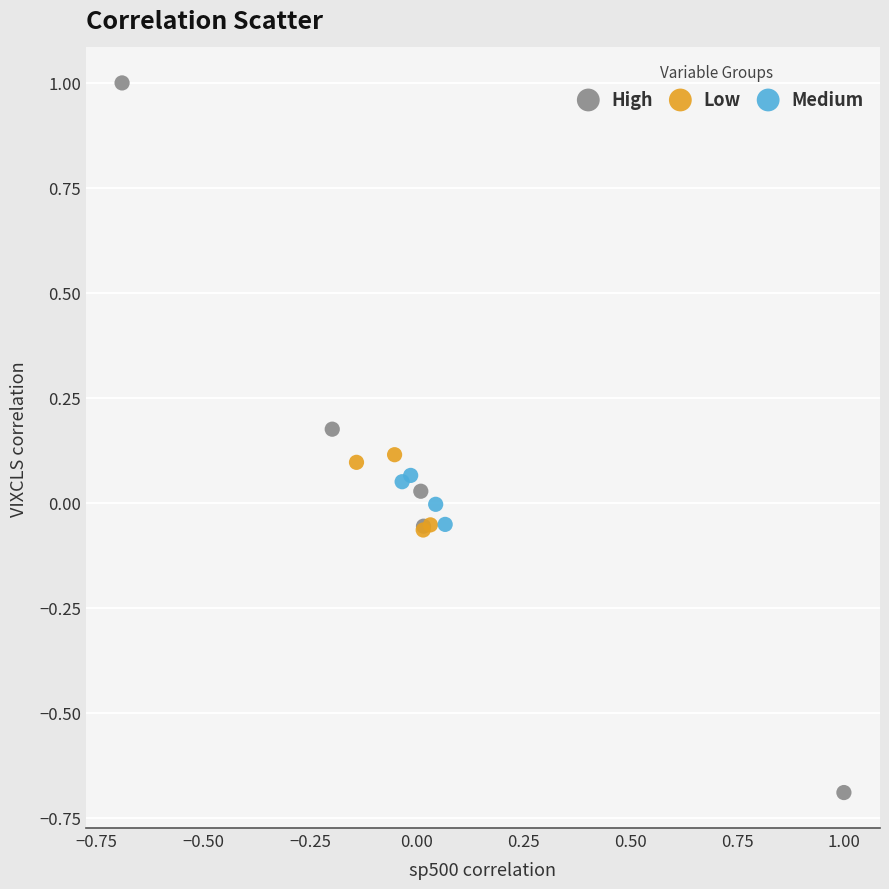

Which series reaches the maximum Y coordinate?

High